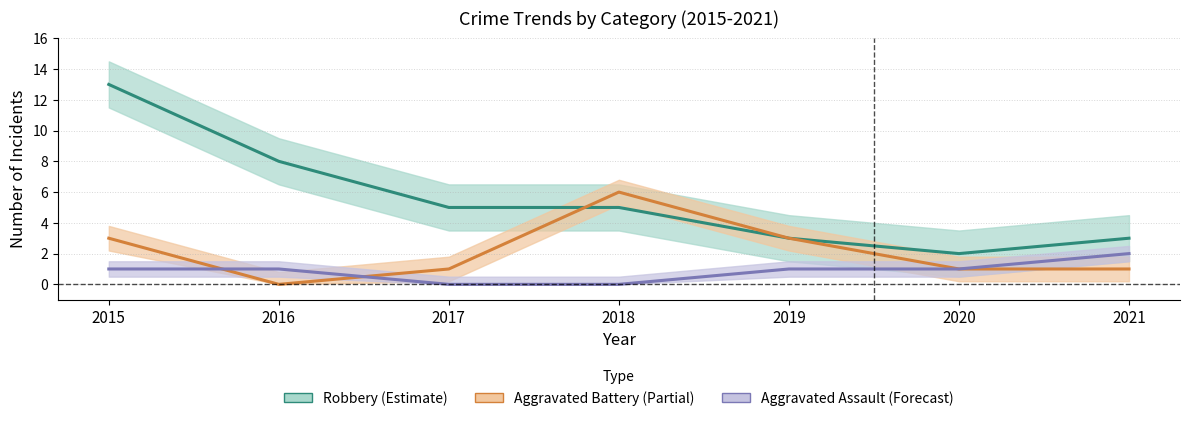

List the series in order of their peak value, lowest first.

Aggravated Assault, Aggravated Battery, Robbery